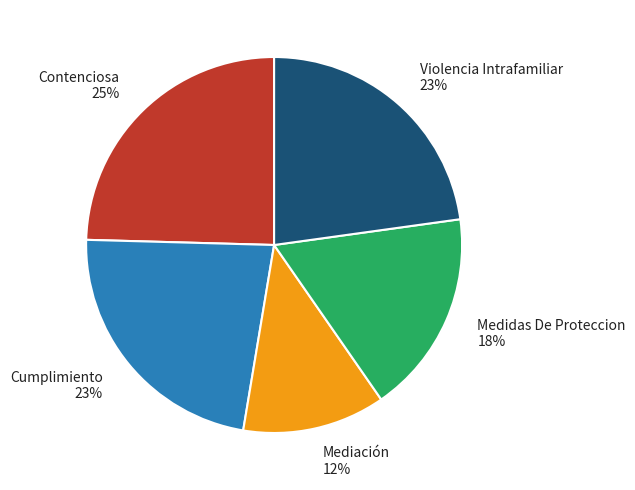

Count the number of slices in the pie.

5